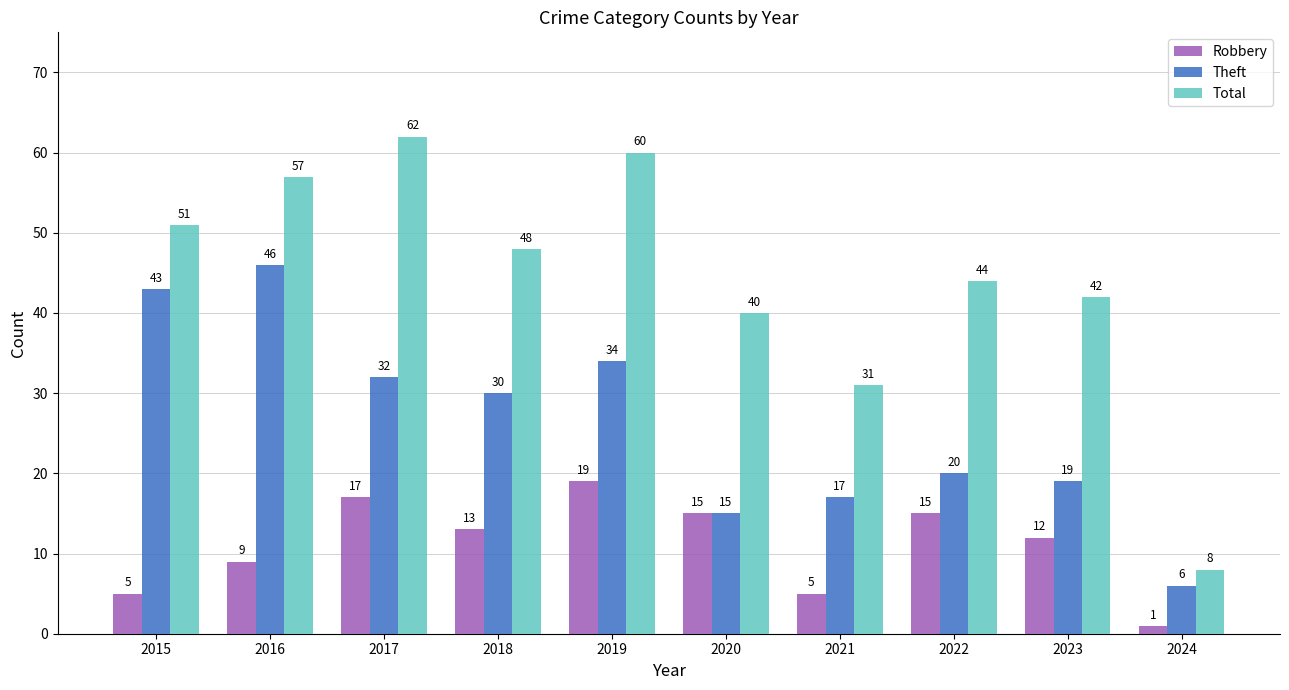

Which series has the widest spread of values?

Total